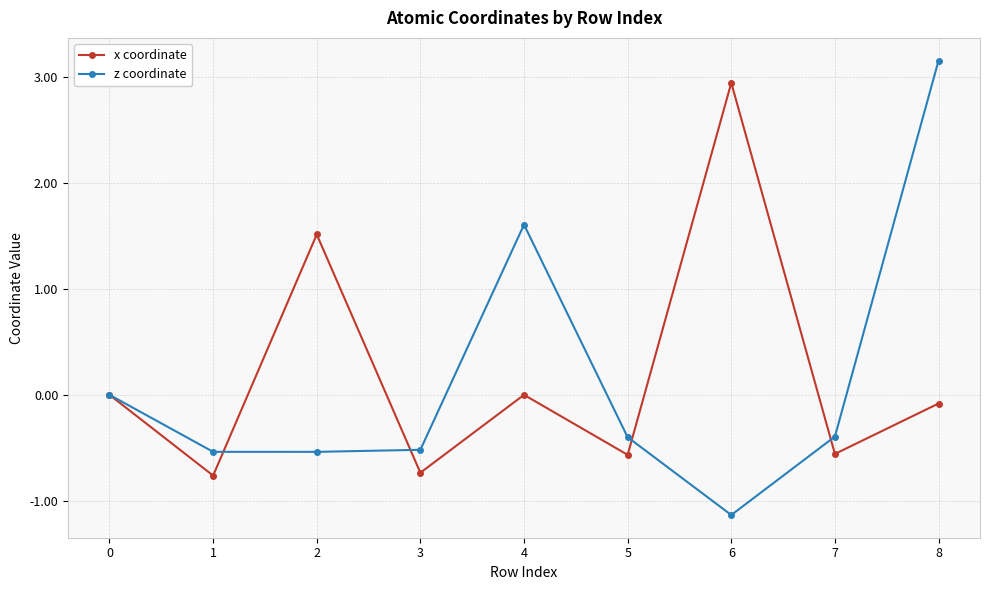

Which series changed the most between 1 and 8?

z coordinate